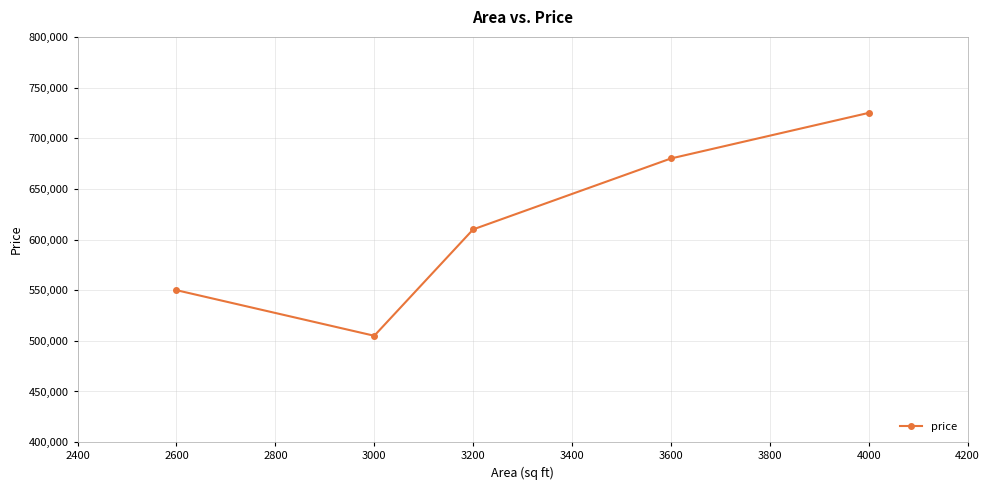

How many data points are less than 610000?

2